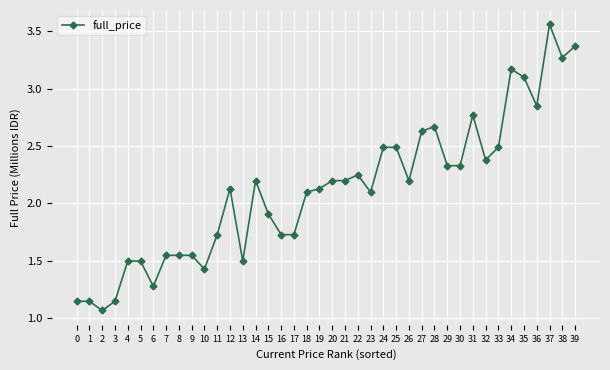

Which has a higher value, 3 or 25?

25